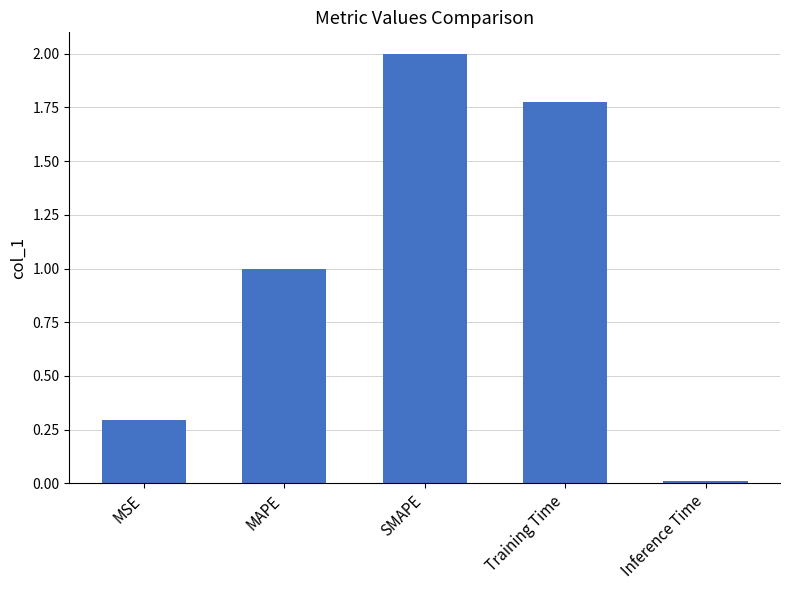

Does the chart contain stacked bars?

No